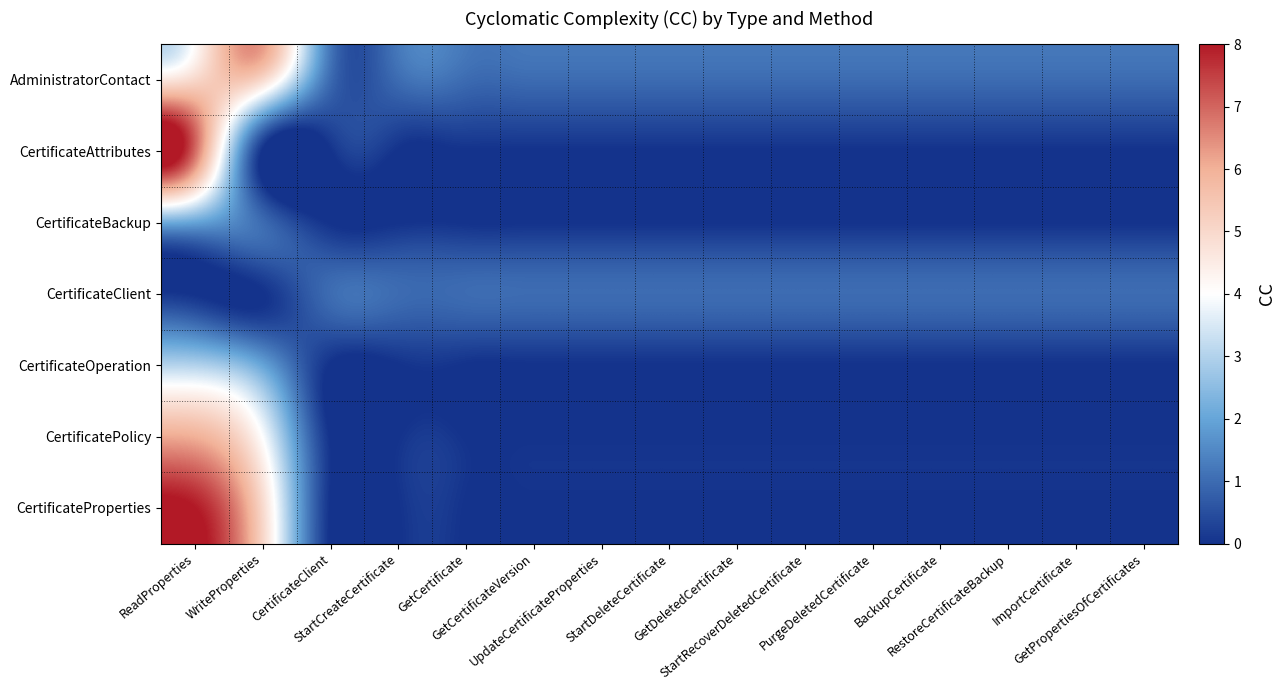

What is the greatest value displayed?

8